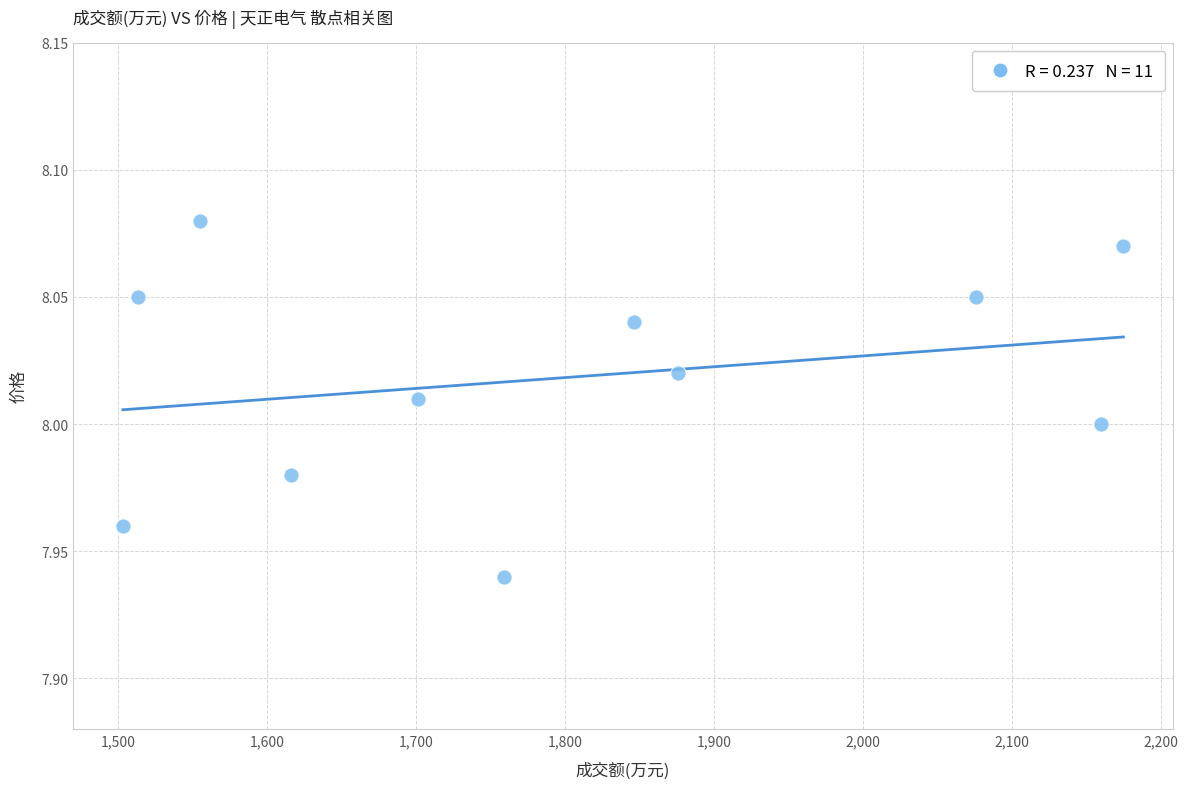

What is the range of X values (max minus min)?

672.0